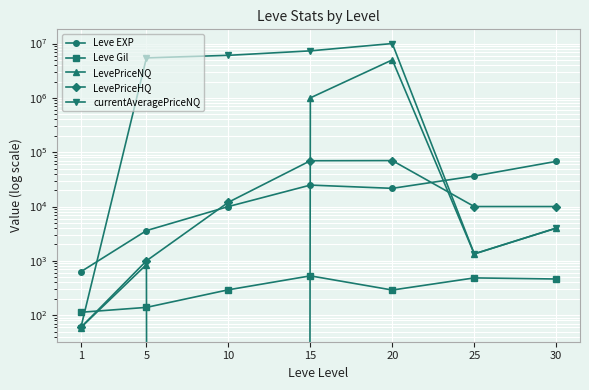

At which category is the sum across all series the highest?

20